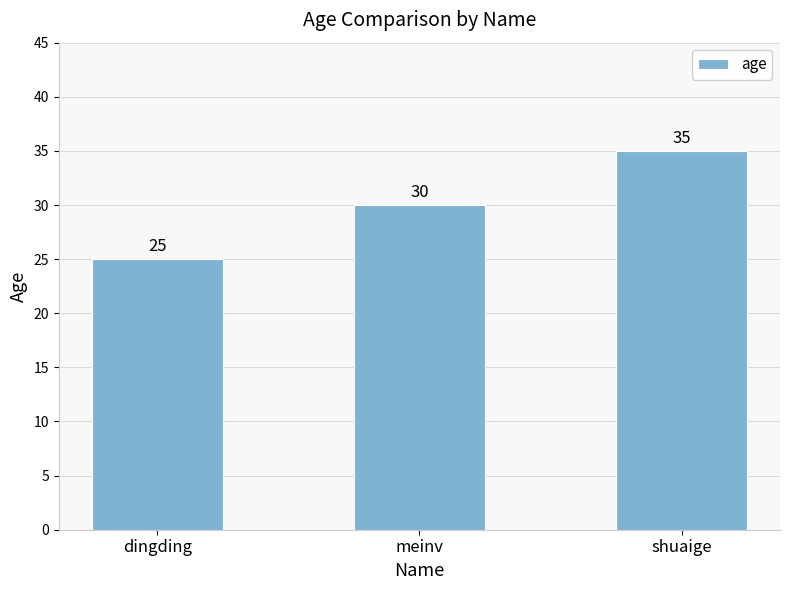

How many data points are less than 30?

1